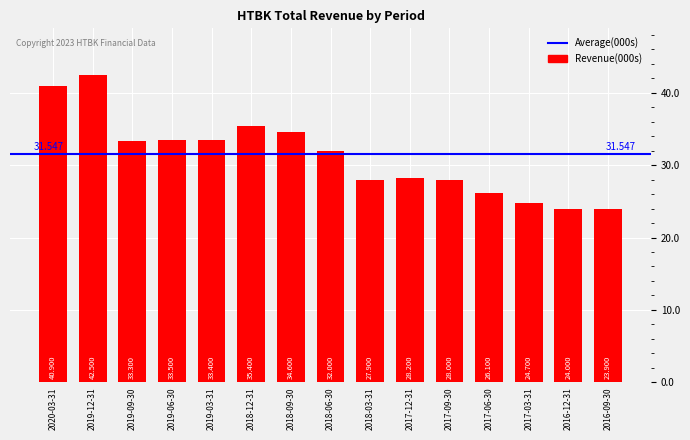

Does the chart contain any negative values?

No